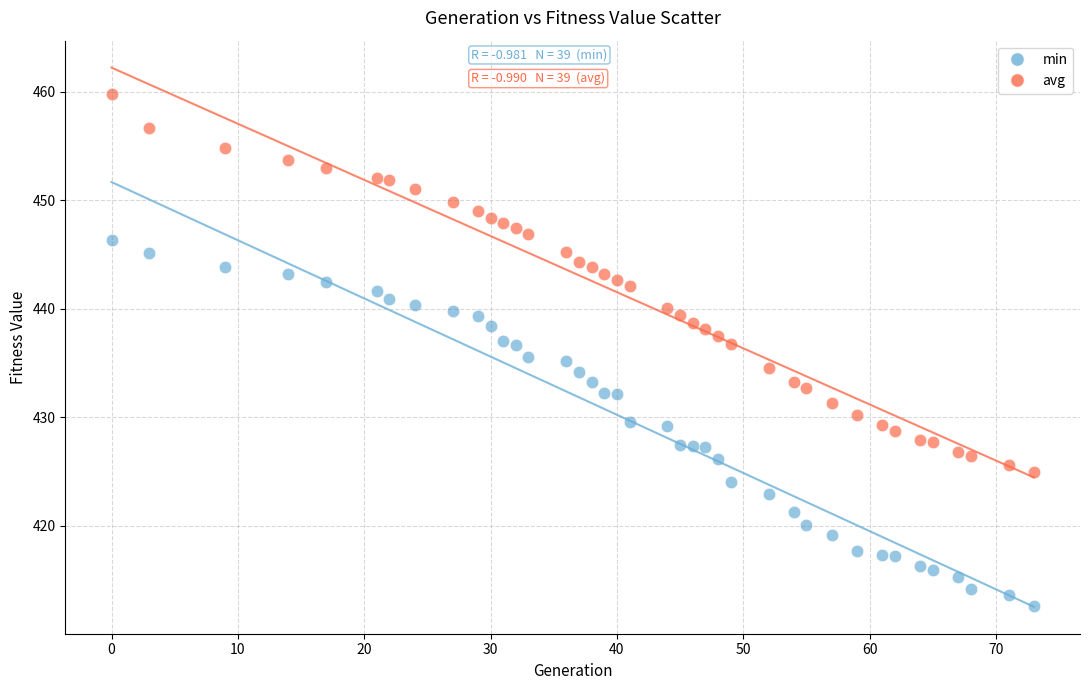

Which series reaches the maximum Y coordinate?

avg